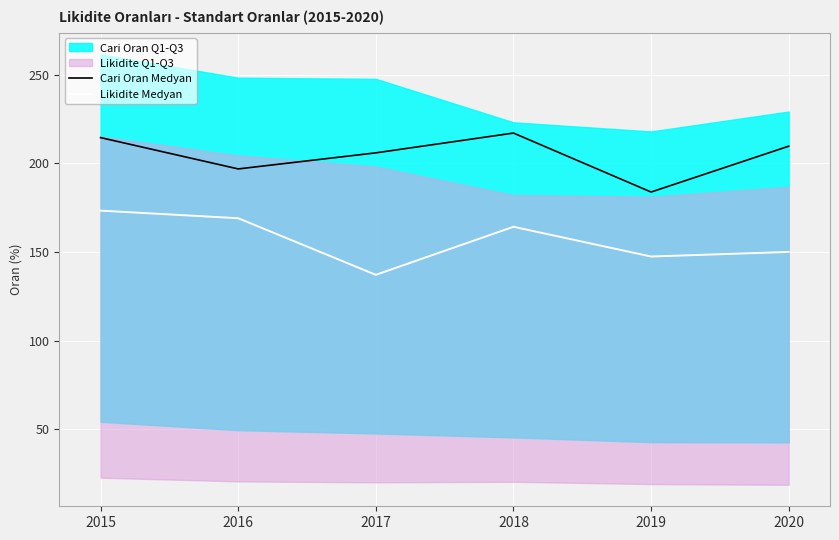

What is the difference between the maximum and minimum values in the Cari Oran Medyan series?

33.3